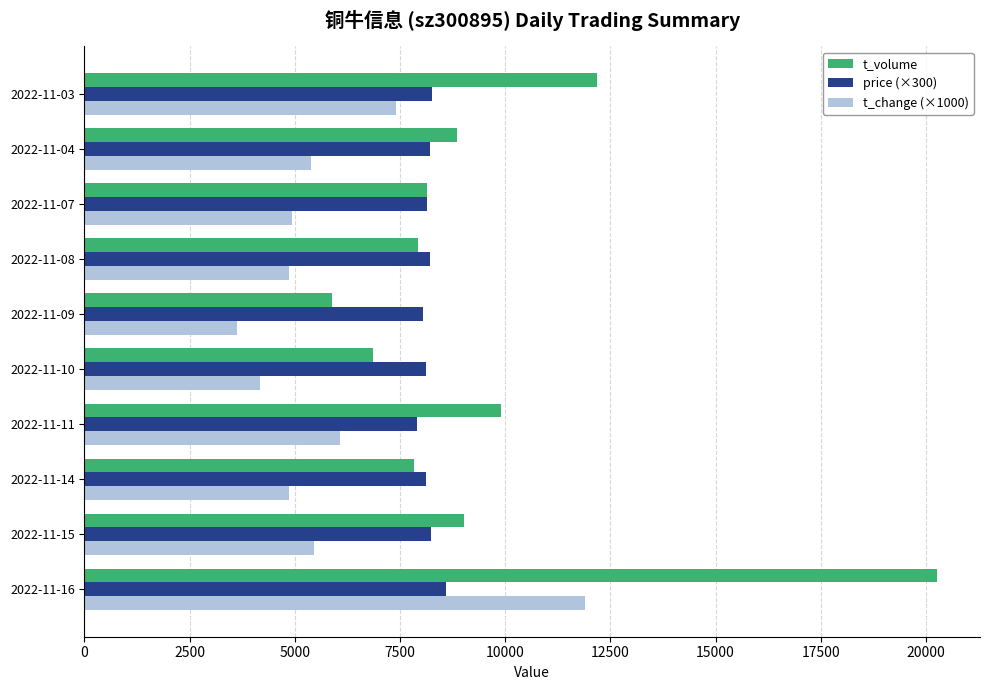

What are all the series names shown in the legend?

t_volume, price (×300), t_change (×1000)